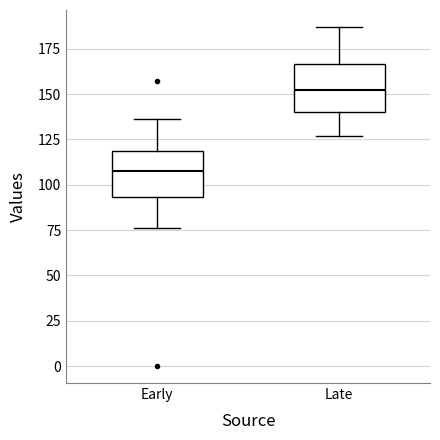

Reading left to right, transcribe this box plot: for each box, give where its median line is, the range the box spans, and where its two whiskers end, as read against the y-axis. The values are not printed on the chart, so give them approximately, as read against the axis.

Early: median 110, box 95 to 120, whiskers 75 to 135
Late: median 150, box 140 to 165, whiskers 125 to 185